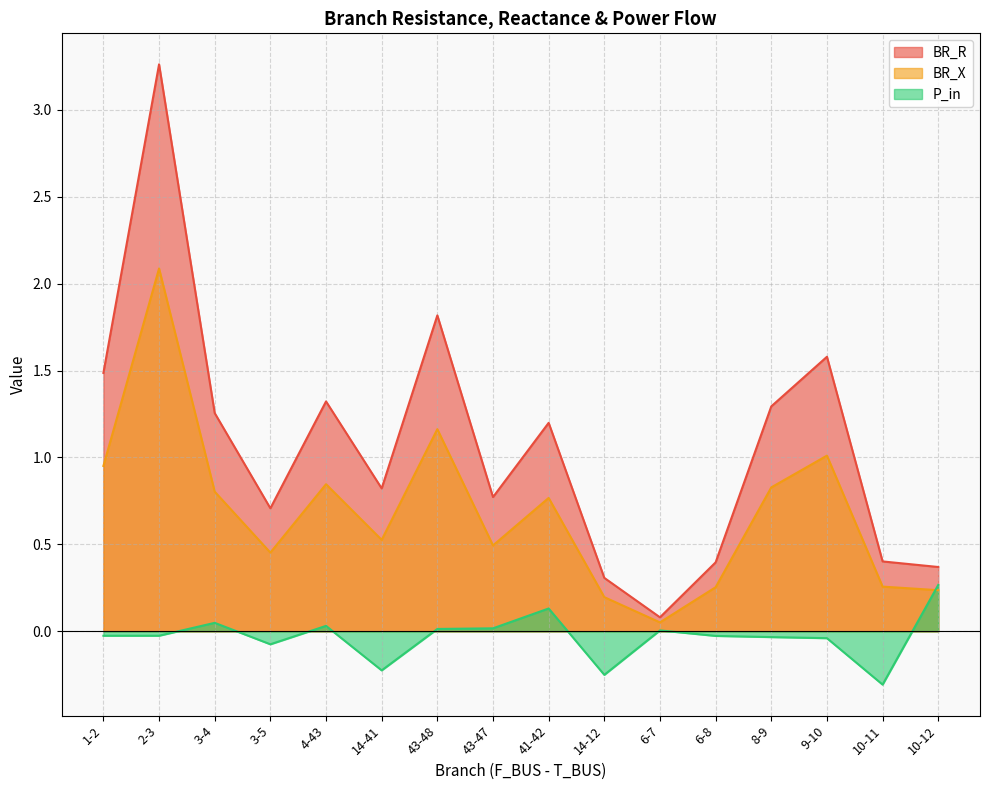

The P_in series shows 0.0 at 43-48. True or false?

False